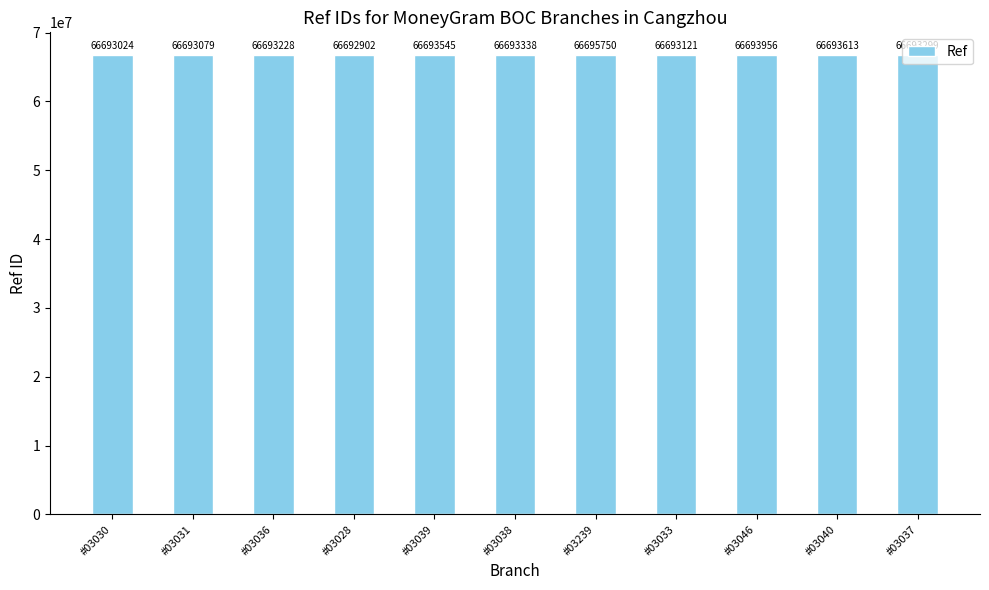

Reading left to right, list all the values displayed in this chart.

66693024	66693079	66693228	66692902	66693545	66693338	66695750	66693121	66693956	66693613	66693299